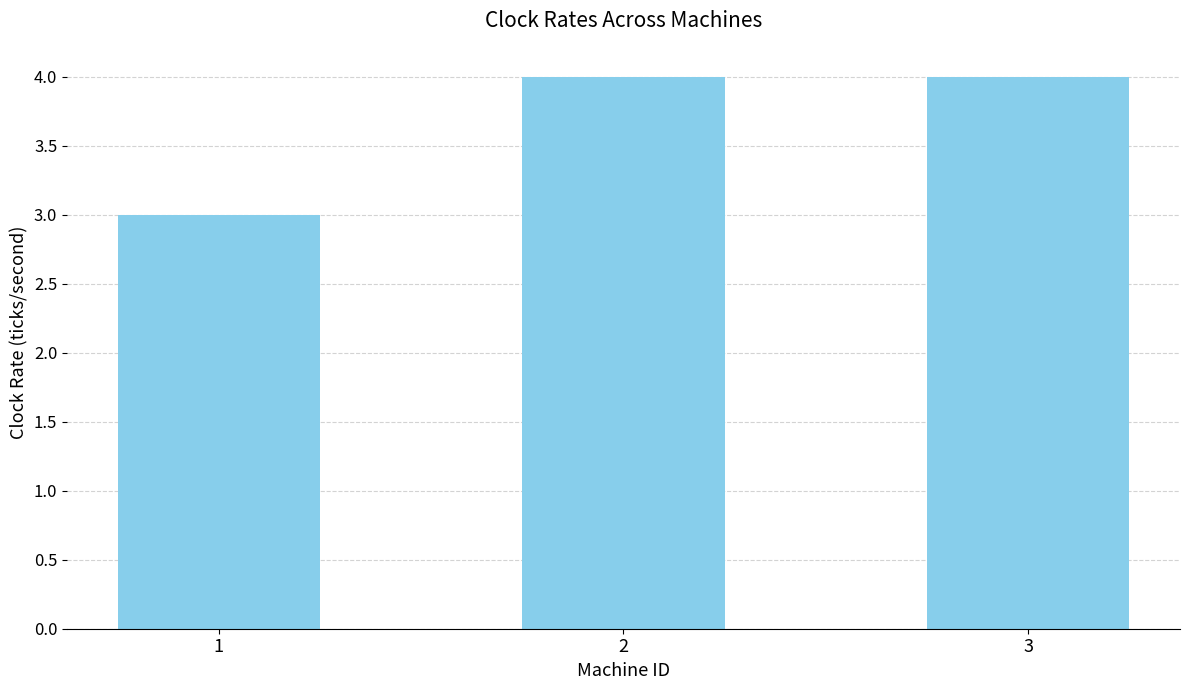

What is the ratio of the value at 3 to the value at 1?

1.3